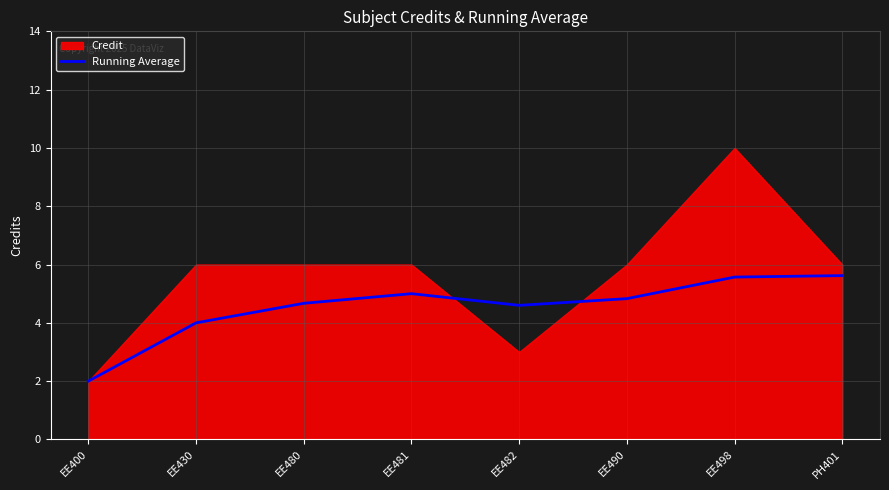

What is the smallest value displayed?

2.0